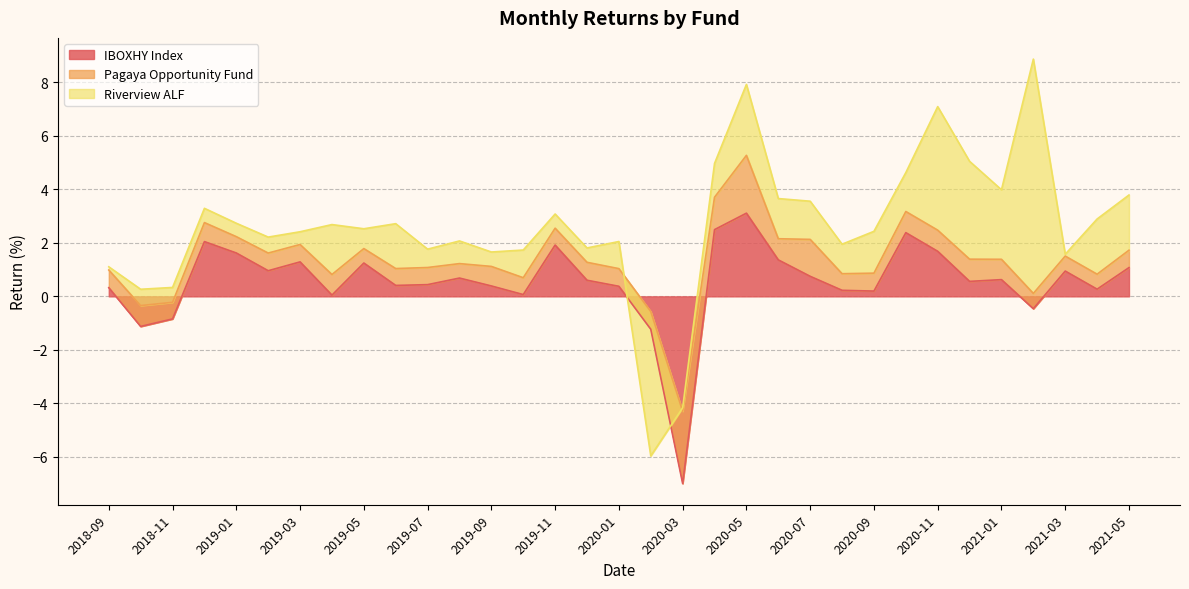

How many values in the IBOXHY Index series exceed 0?

28